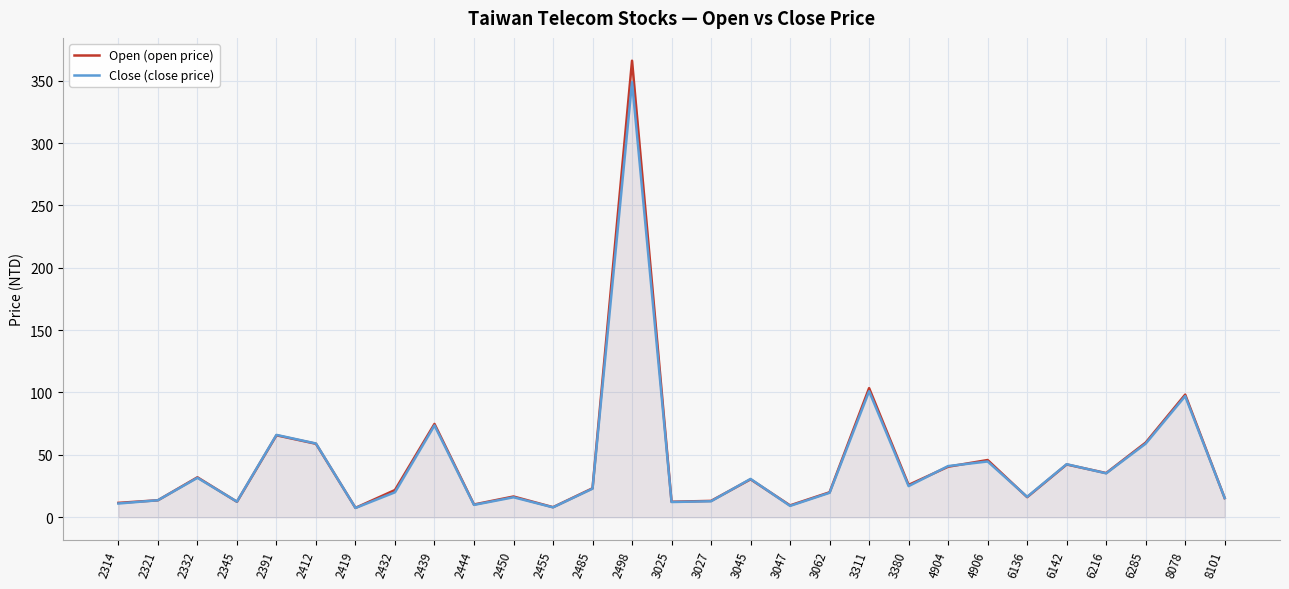

True or false: Close (close price) has a value of 31.6 at 2332.

True